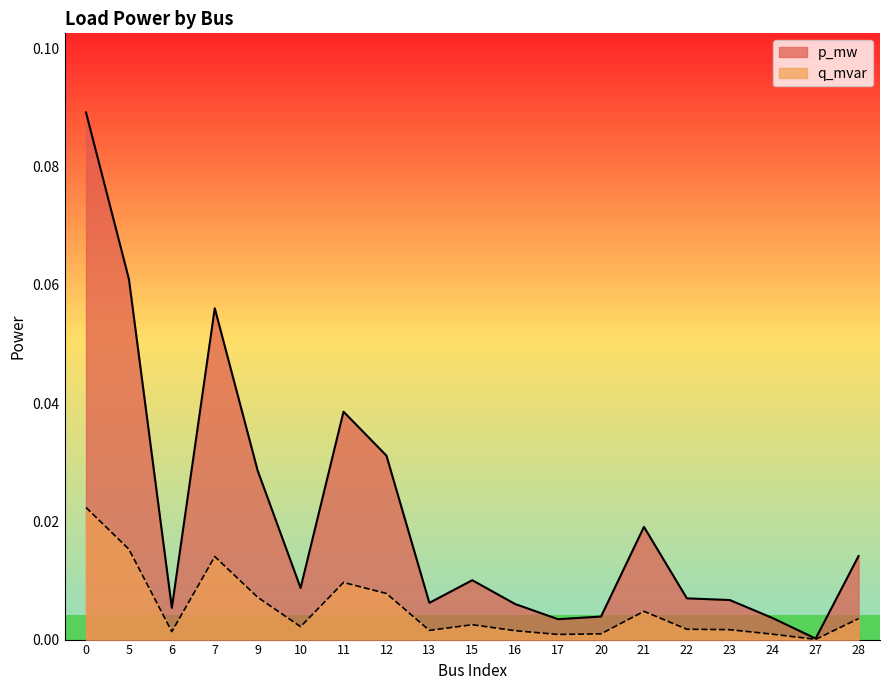

At which label does q_mvar reach its minimum?

27